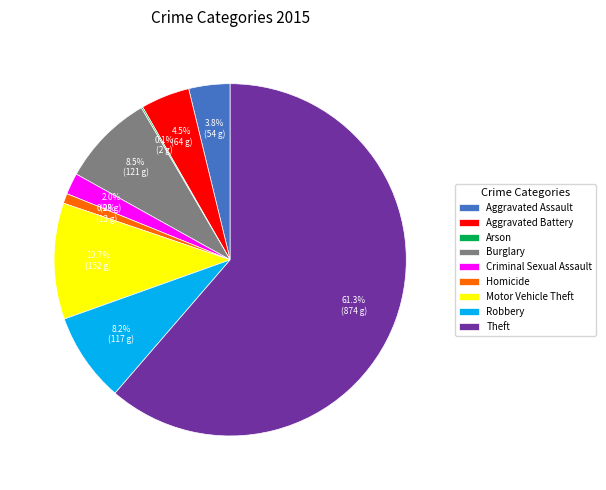

Which category accounts for the majority?

Theft